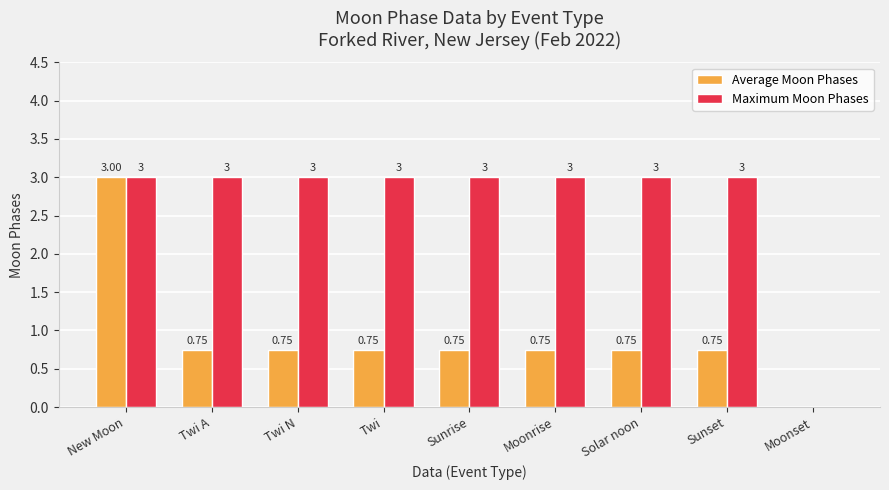

Which series changed the most between Twi N and Moonset?

Maximum Moon Phases